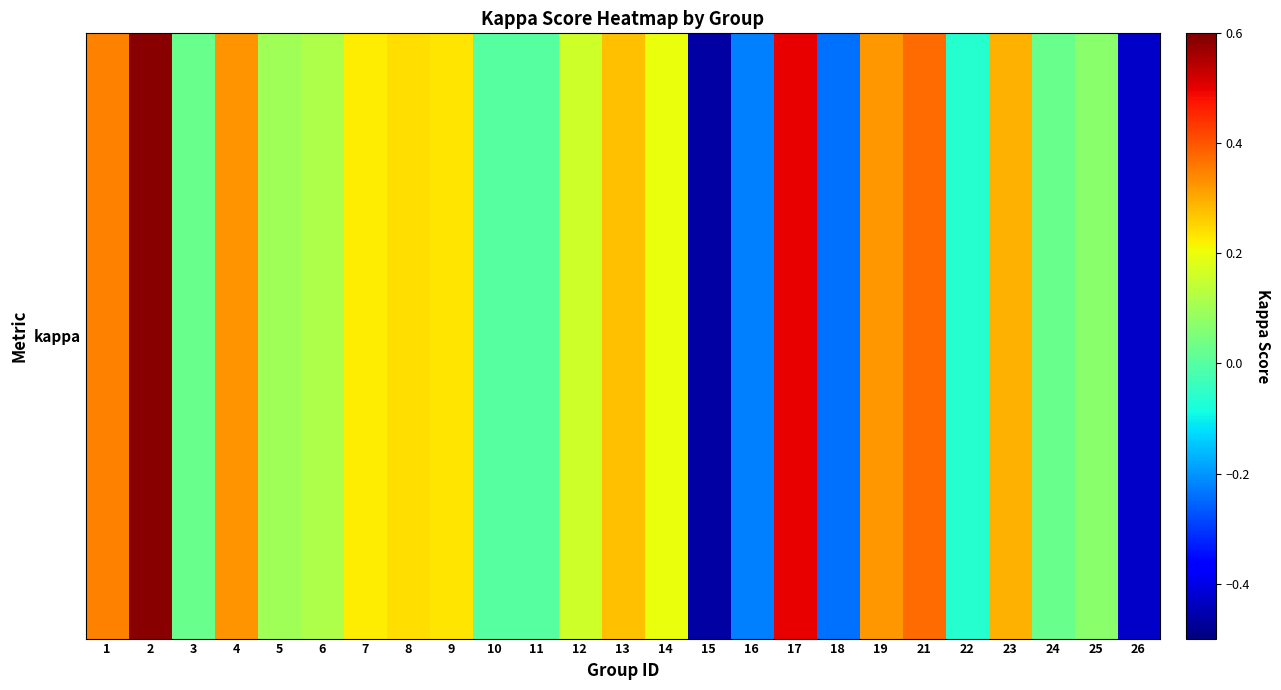

Rank the categories by value from highest to lowest.

2, 17, 21, 1, 4, 19, 23, 13, 8, 9, 7, 14, 12, 6, 5, 25, 3, 24, 10, 11, 22, 16, 18, 26, 15